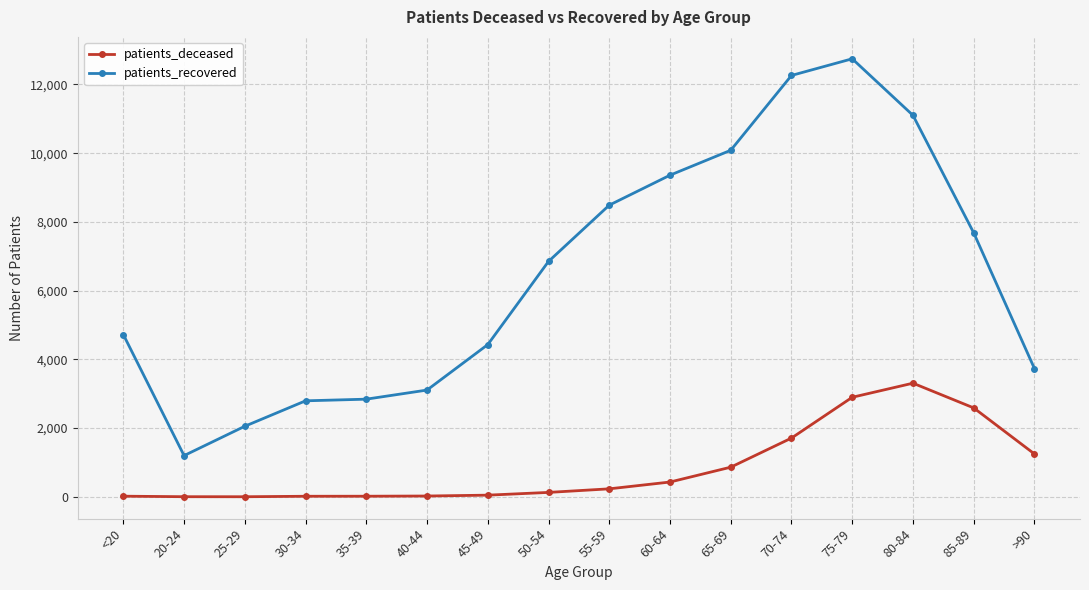

True or false: patients_deceased has a value of 3307 at 80-84.

True